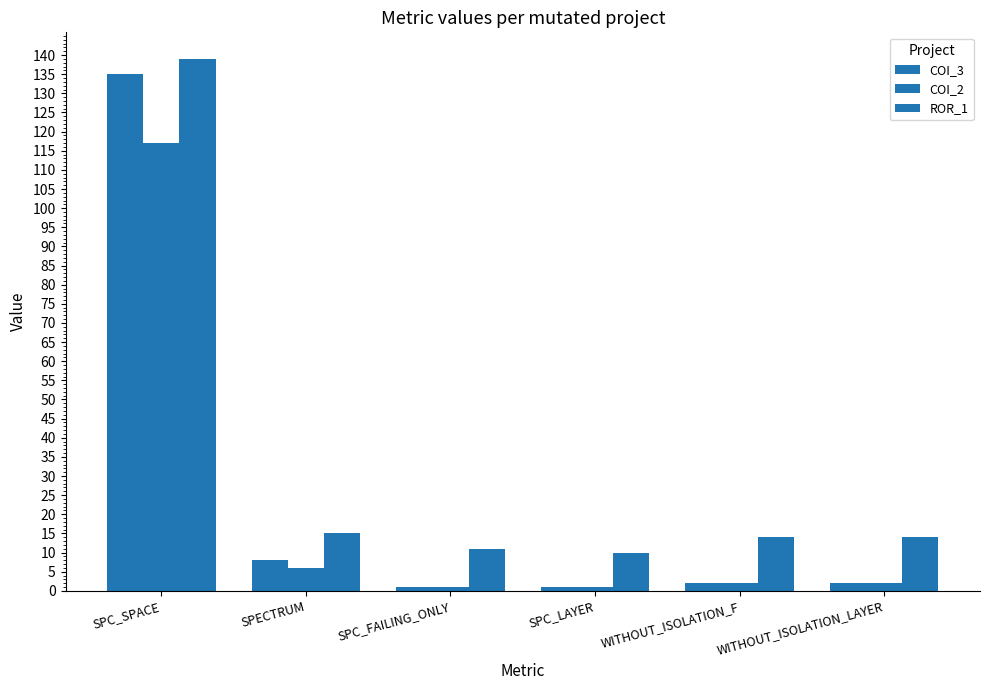

Rank the series by their average value, from lowest to highest.

COI_2, COI_3, ROR_1